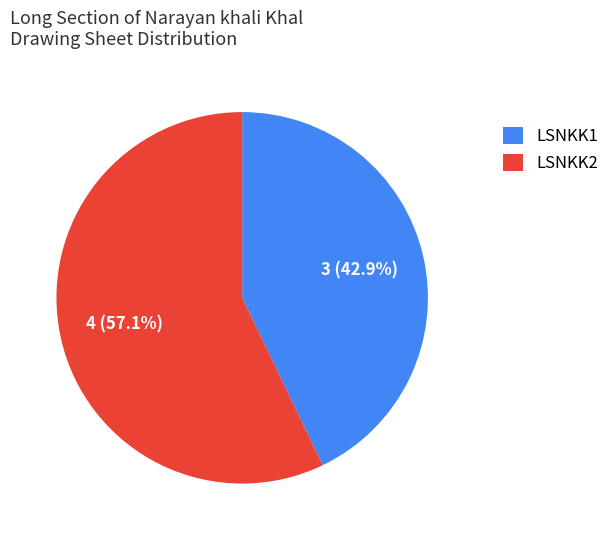

To the nearest percent, what is the difference between the largest and smallest slice percentages?

14%